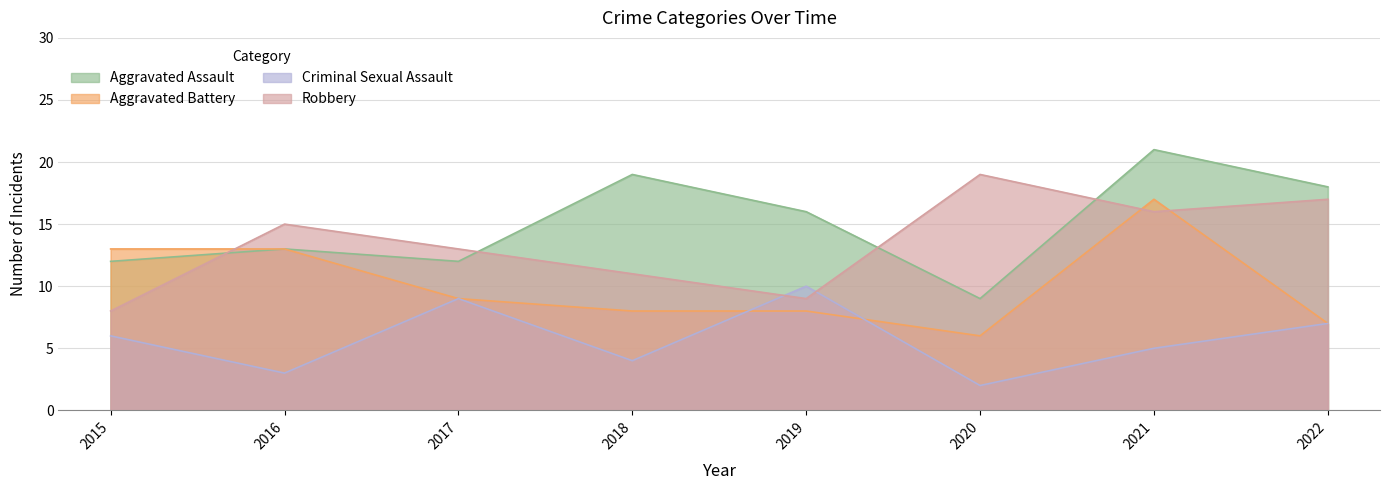

What is the value of the Aggravated Assault point at the 6th from the left?

9